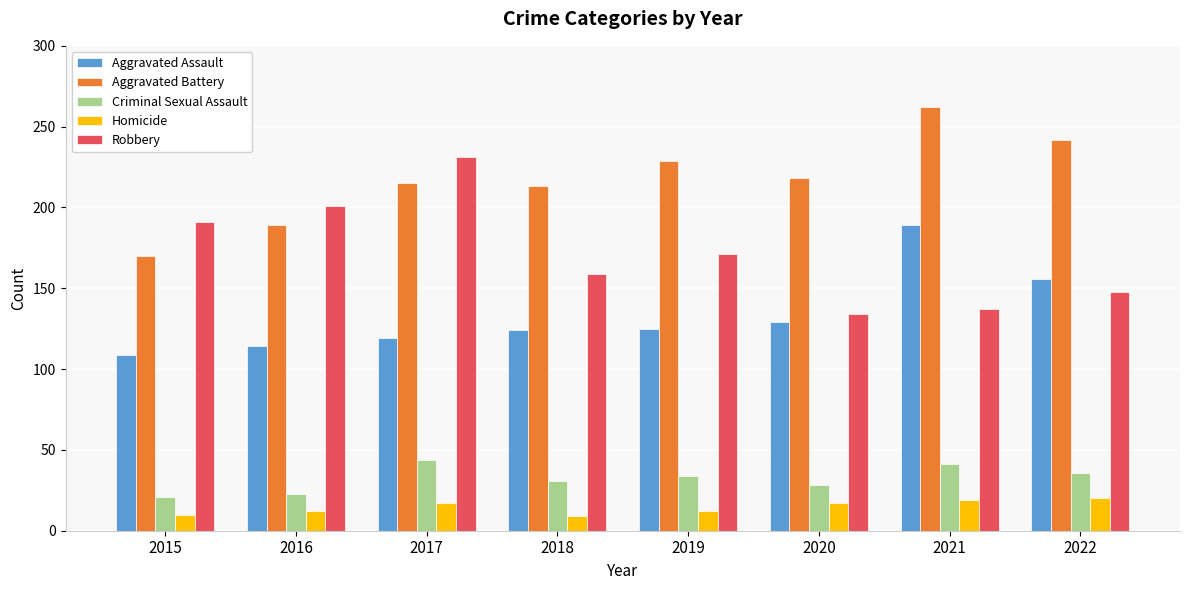

How many bars are there in each group?

5